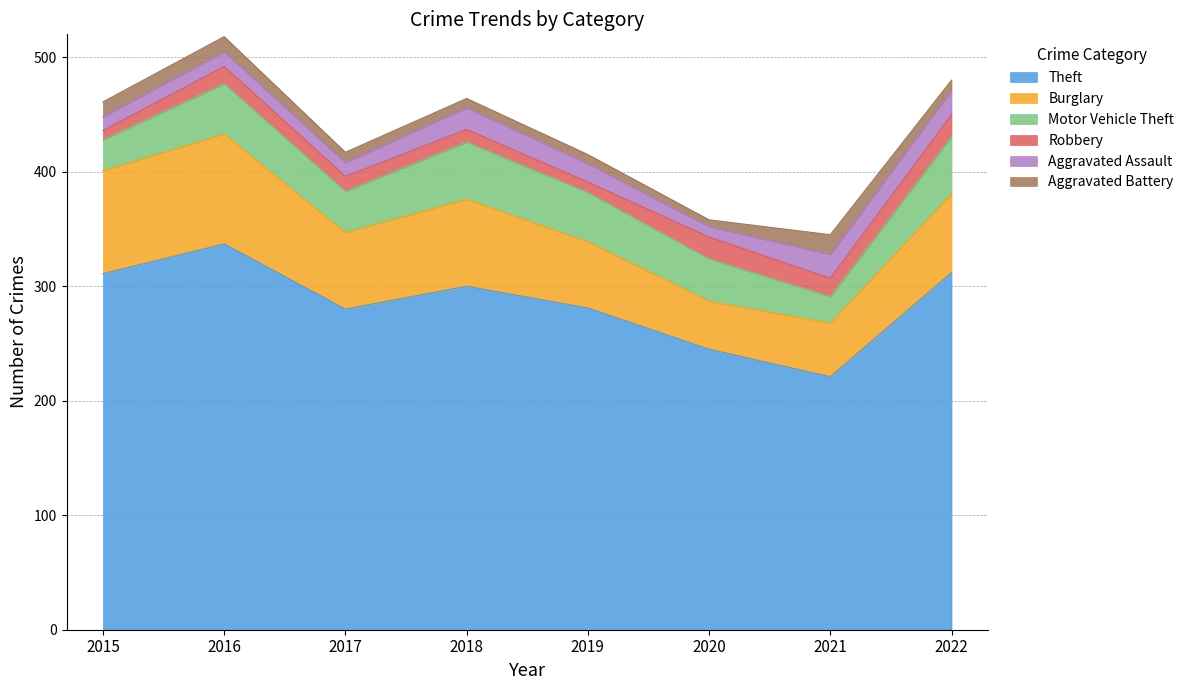

Is it true that Aggravated Assault equals 6 at 2021?

False